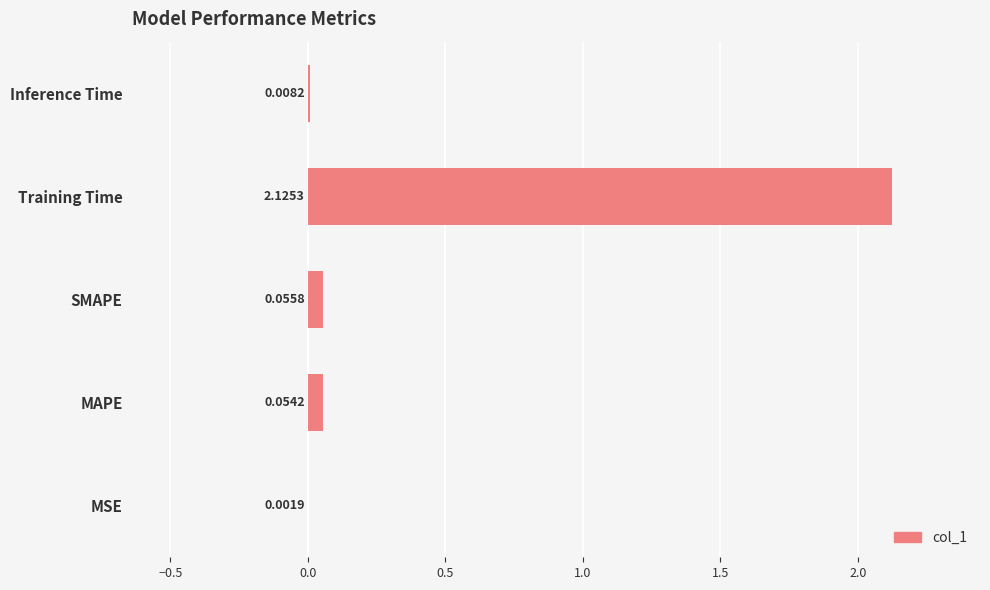

Between SMAPE and Training Time, which is larger?

Training Time